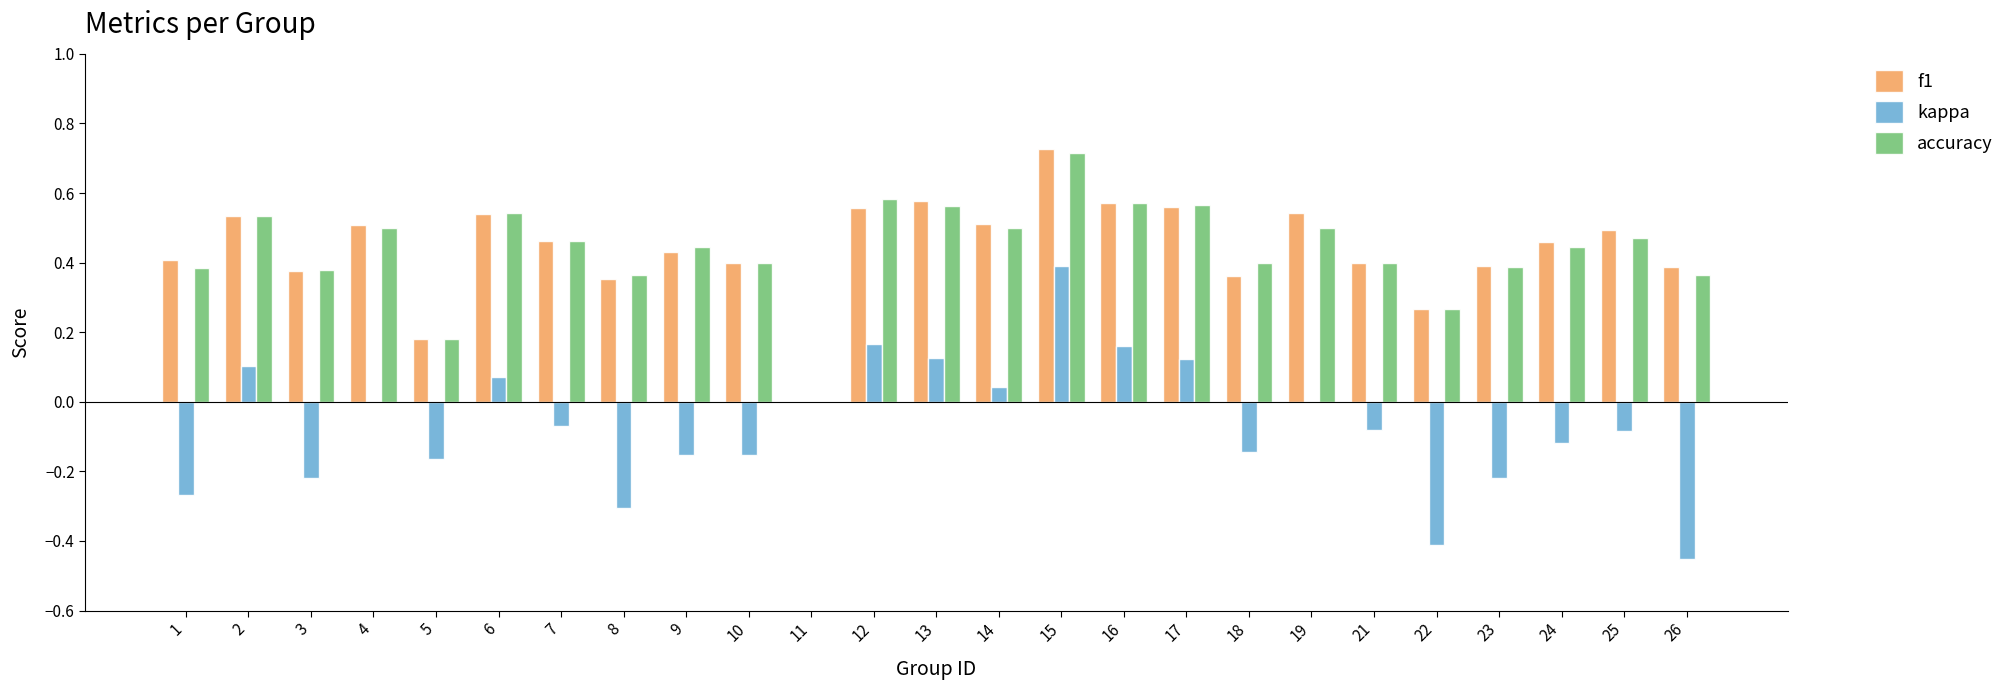

How many distinct data groups are displayed?

3